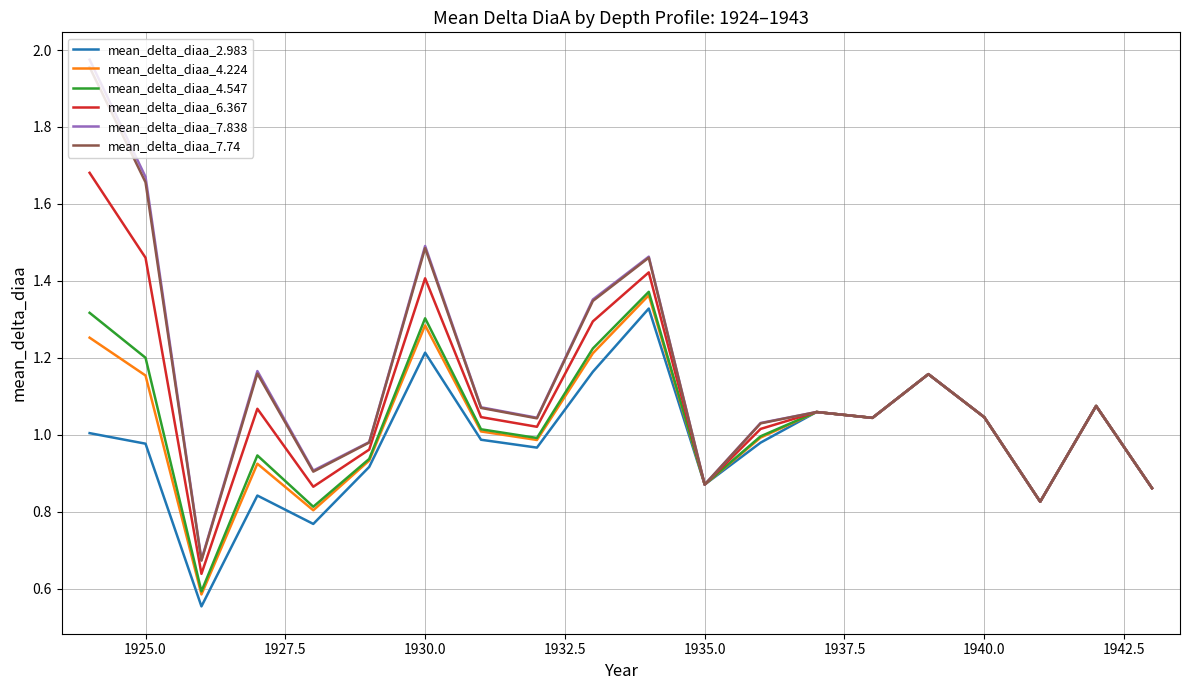

What are all the series names shown in the legend?

mean_delta_diaa_2.983, mean_delta_diaa_4.224, mean_delta_diaa_4.547, mean_delta_diaa_6.367, mean_delta_diaa_7.838, mean_delta_diaa_7.74